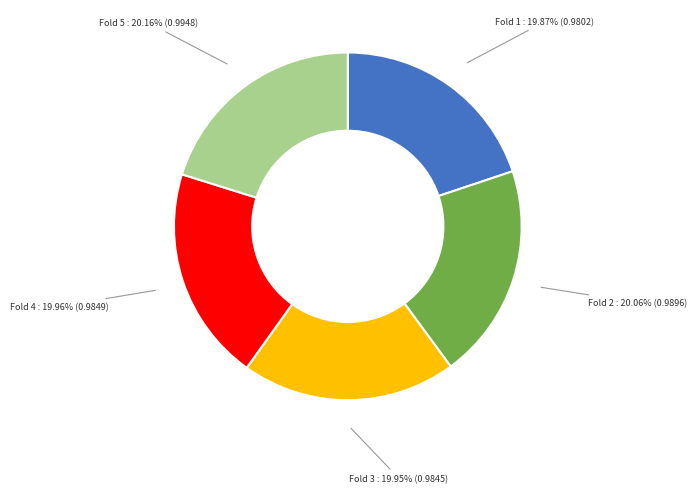

Is there a majority slice in this chart?

No